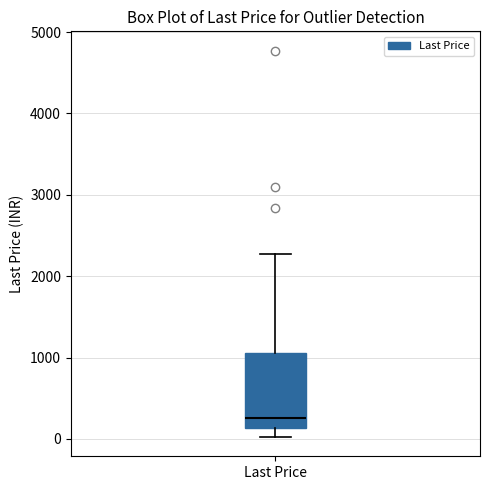

Where does the median line of the box for Last Price sit on the y-axis? The values are not printed on the chart, so give them approximately, as read against the axis.

300